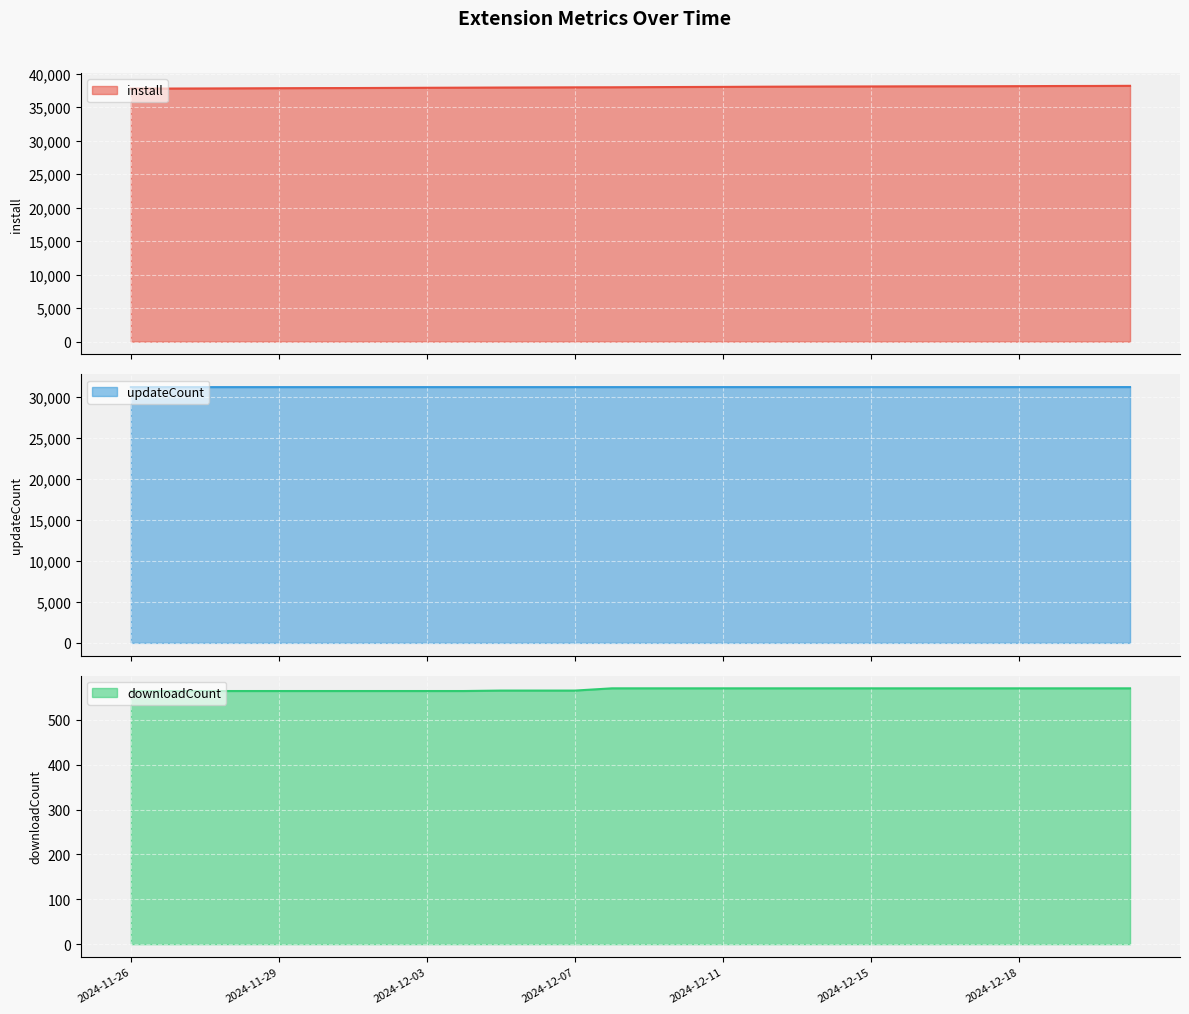

At which category is the sum across all series the highest?

2024-12-21